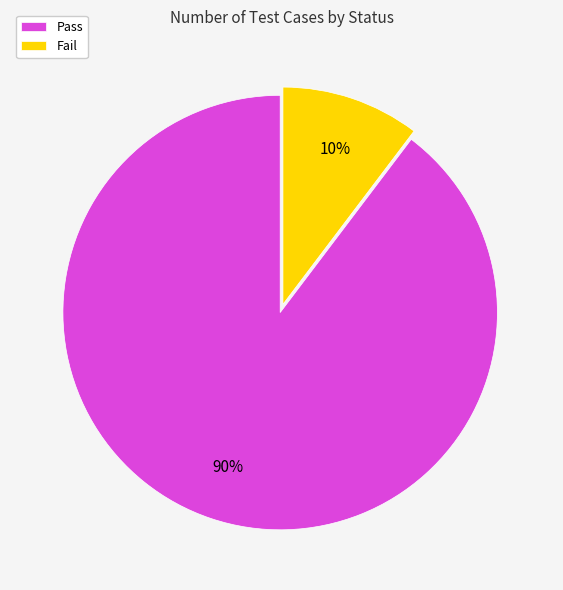

To the nearest percent, what is the average slice percentage?

50%